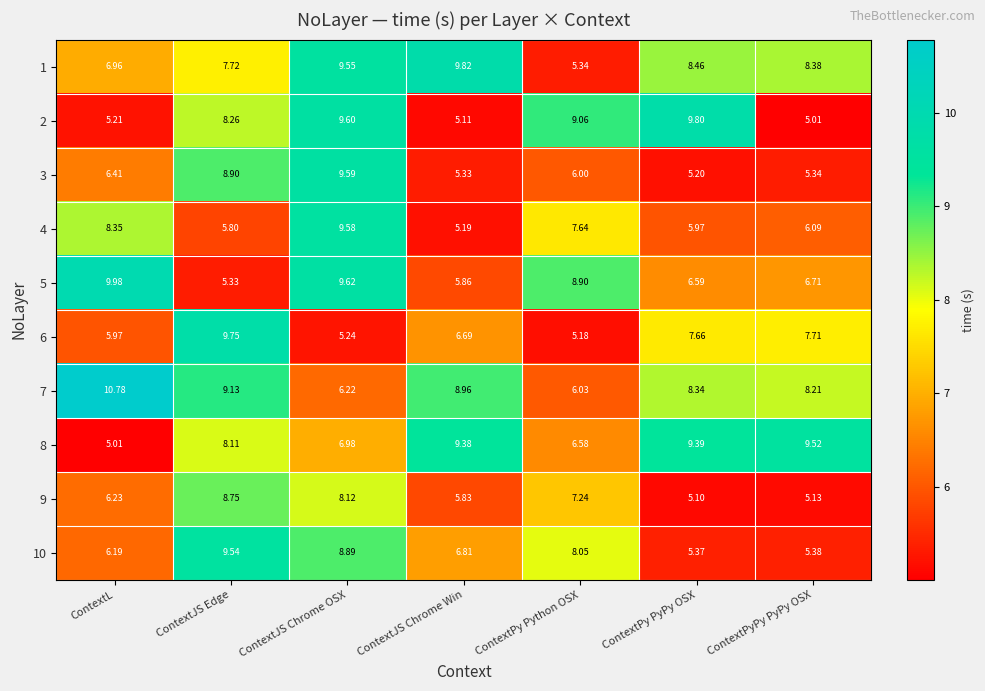

At which category is the sum across all series the highest?

ContextJS Chrome OSX